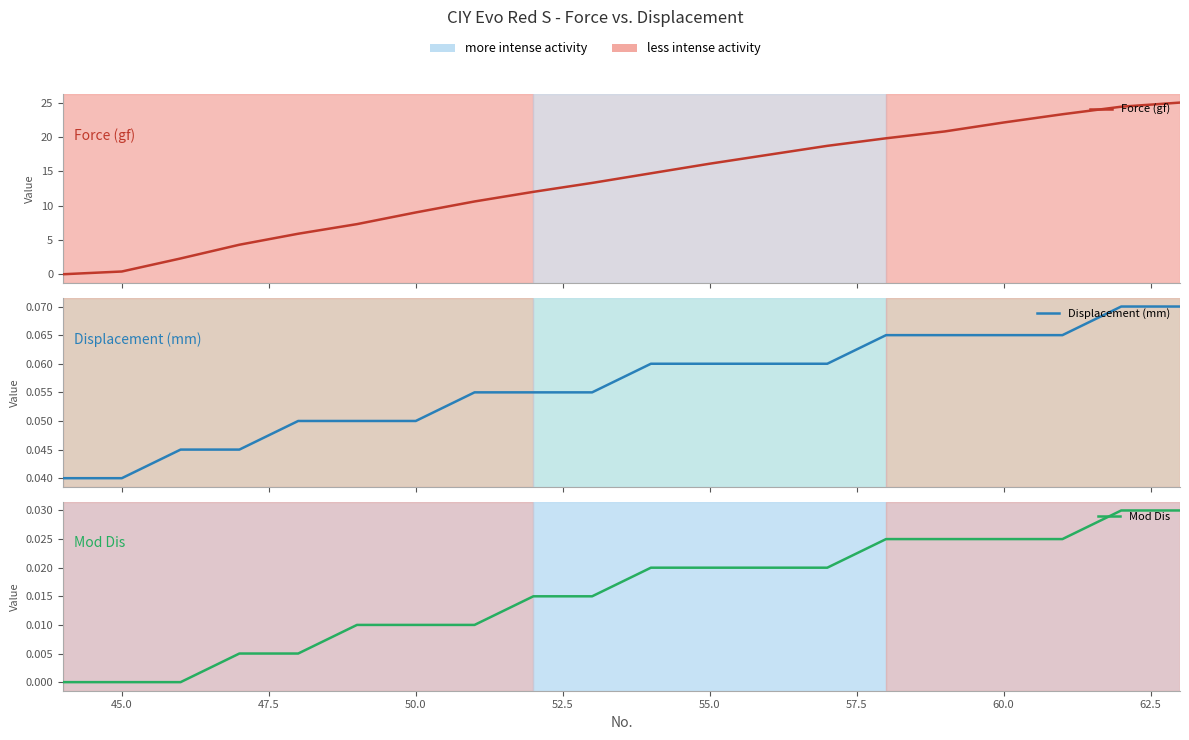

Reading right to left, list all the values displayed in this chart.

Force (gf): 25.0	24.4	23.3	22.1	20.8	19.8	18.7	17.4	16.1	14.7	13.3	12.0	10.6	9.0	7.3	5.9	4.3	2.3	0.4	0.0
Displacement (mm): 0.1	0.1	0.1	0.1	0.1	0.1	0.1	0.1	0.1	0.1	0.1	0.1	0.1	0.1	0.1	0.1	0.0	0.0	0.0	0.0
Mod Dis: 0.0	0.0	0.0	0.0	0.0	0.0	0.0	0.0	0.0	0.0	0.0	0.0	0.0	0.0	0.0	0.0	0.0	0.0	0.0	0.0